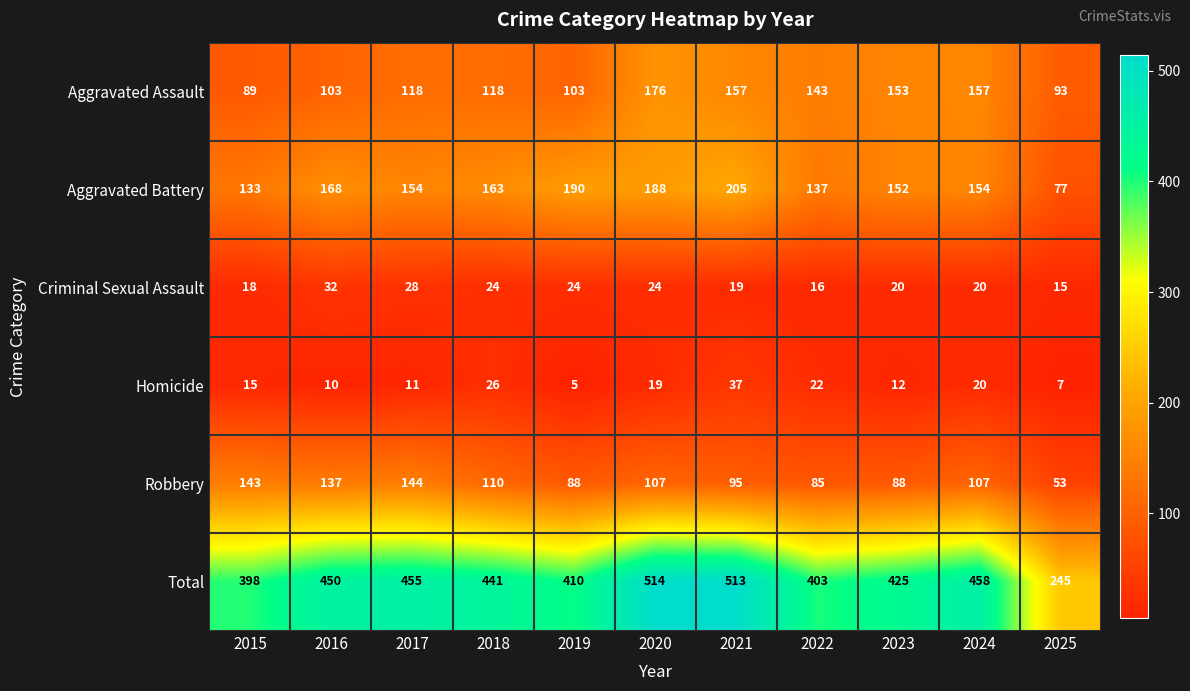

What is the difference between the highest and lowest values at 2019?

405